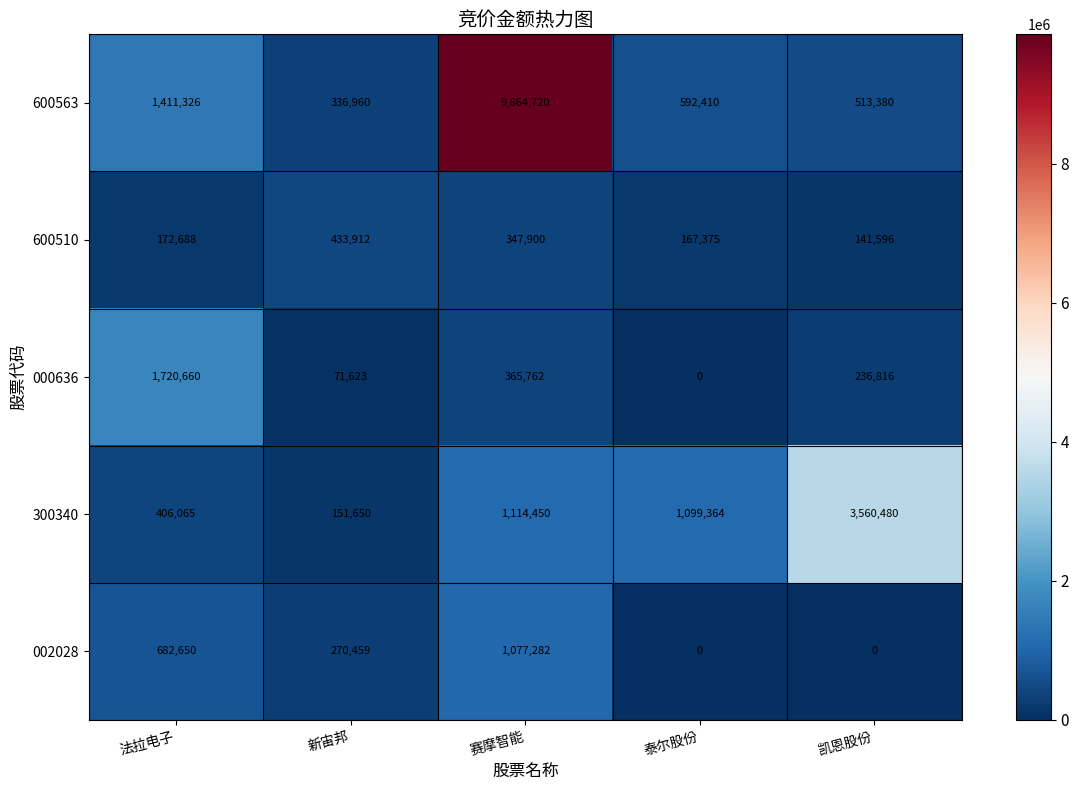

Rank the categories by 300340 value from highest to lowest.

凯恩股份, 赛摩智能, 泰尔股份, 法拉电子, 新宙邦